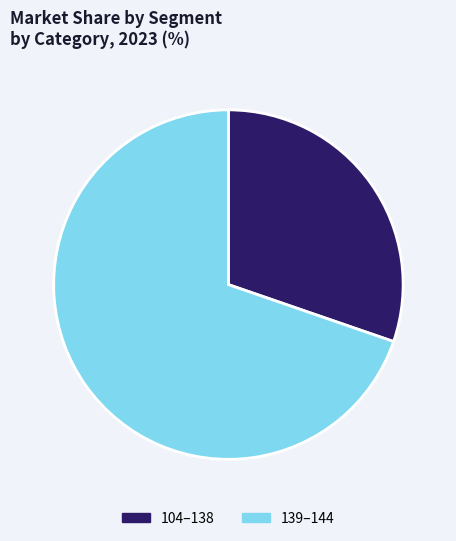

What is the ratio of the value at 104–138 to the value at 139–144?

0.4